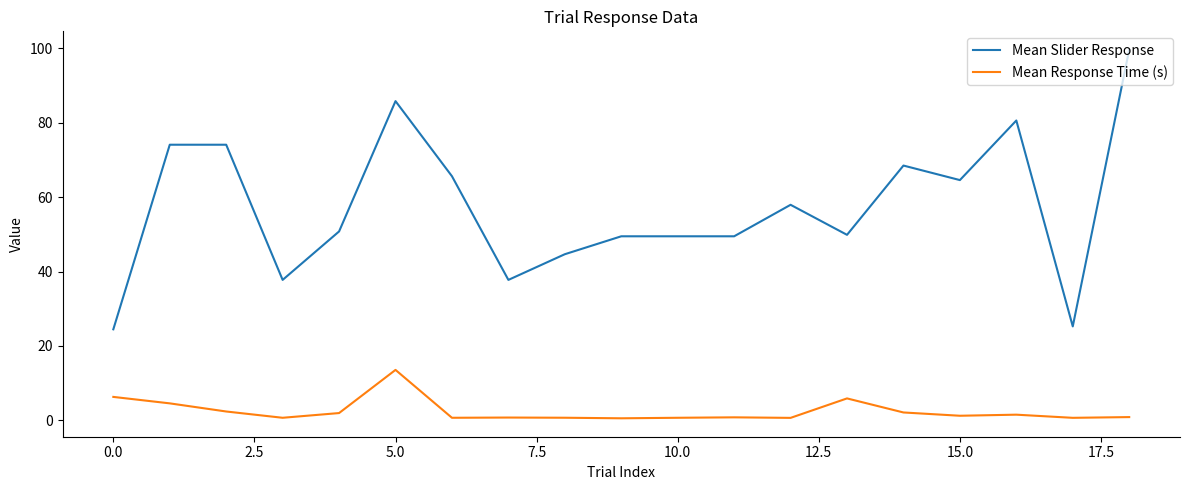

What is the maximum value for Mean Slider Response?

99.6